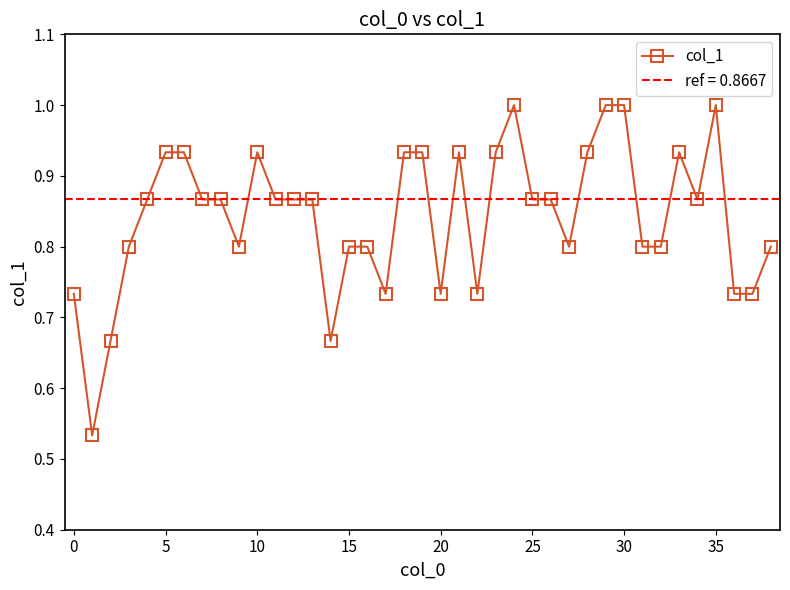

What is the average value?

0.8